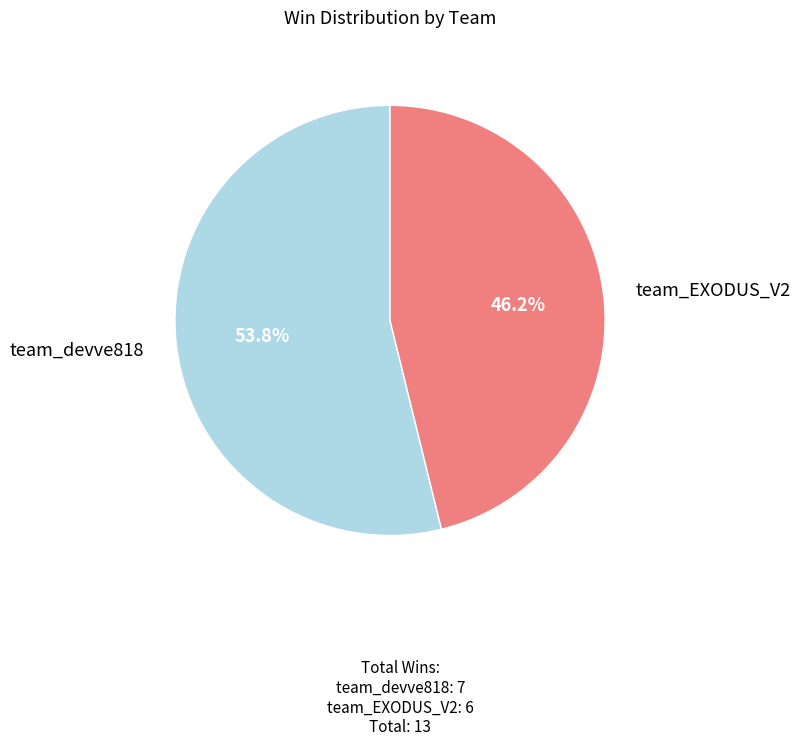

Between team_devve818 and team_EXODUS_V2, which is larger?

team_devve818